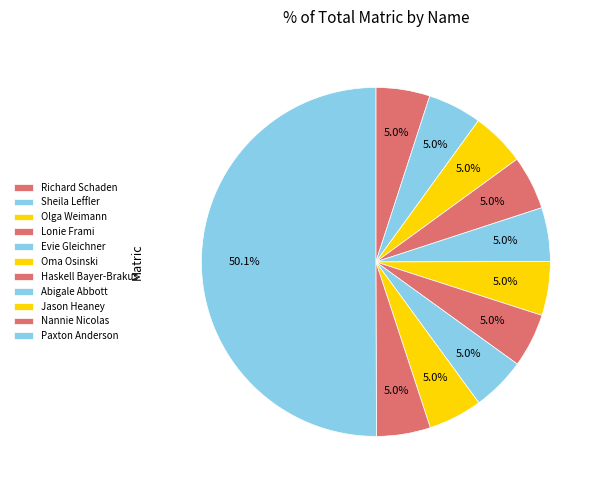

What is the smallest slice in the pie chart?

Lonie Frami